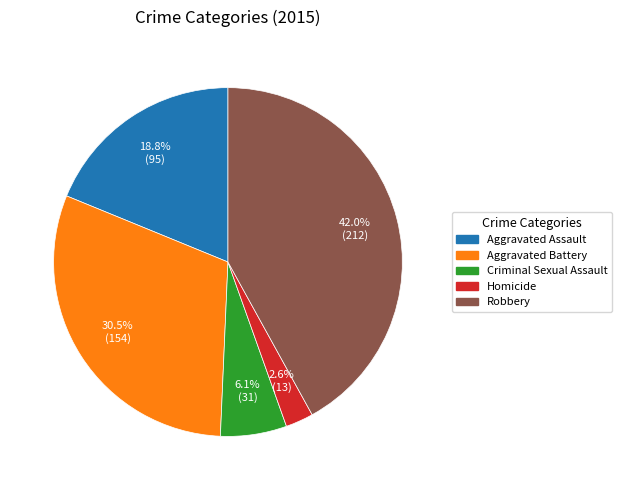

Is it true that Robbery is 42% of the pie?

True